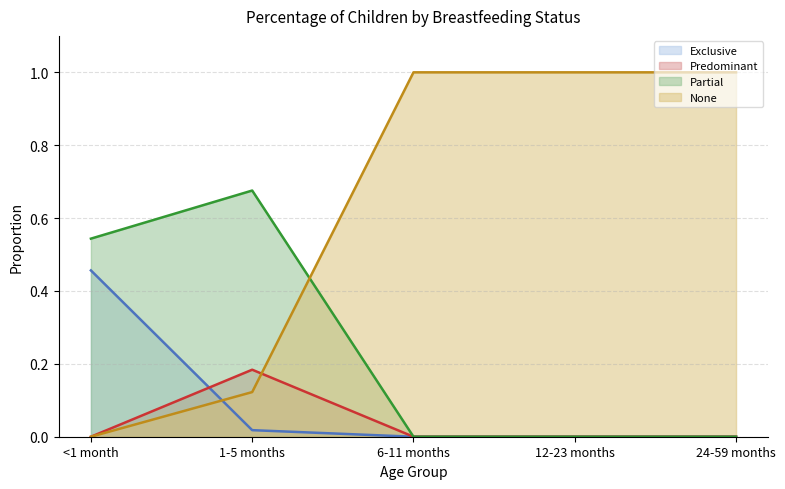

Which category has the highest value across all series?

6-11 months